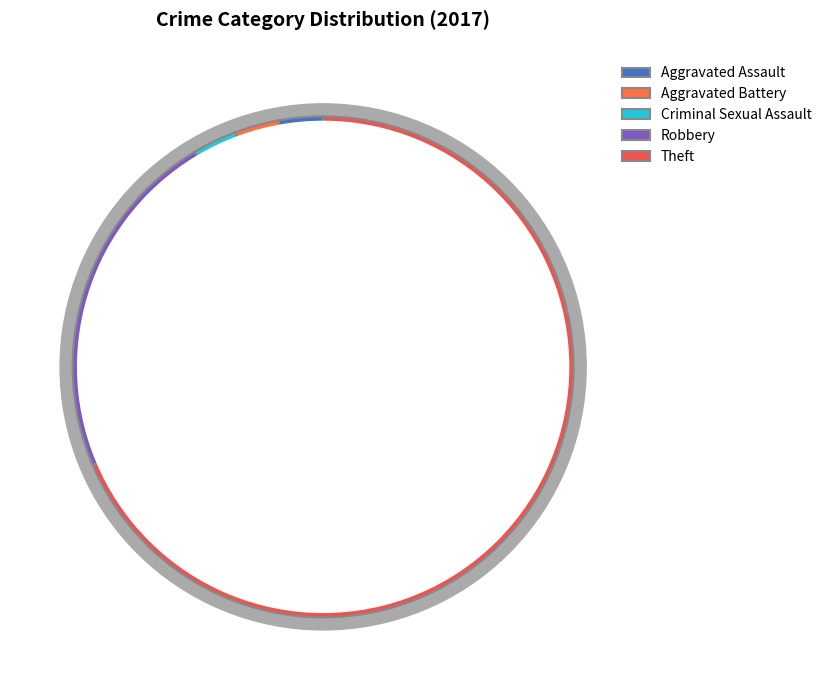

True or false: Theft accounts for 69% of the total.

True